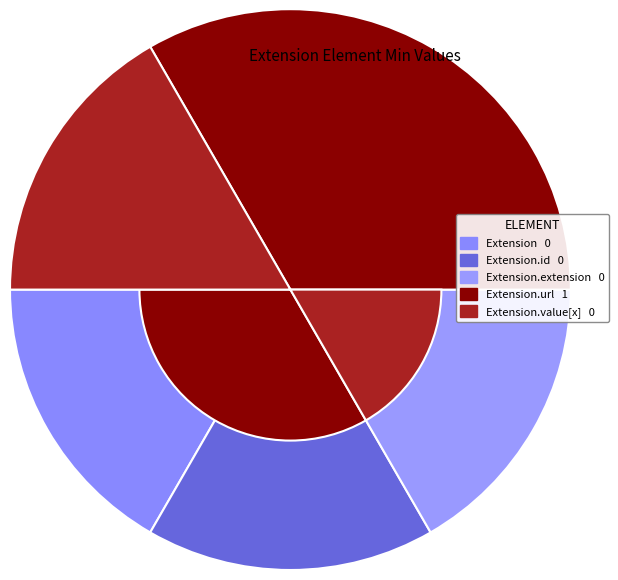

Rank the categories by value from lowest to highest.

Extension, Extension.id, Extension.extension, Extension.value[x], Extension.url